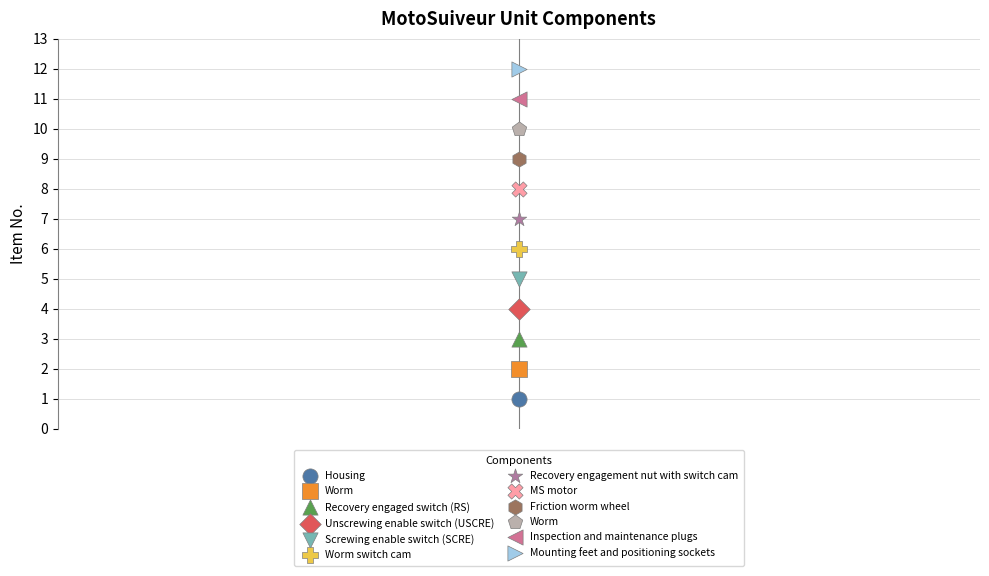

Approximately how many times larger is the value at Recovery engagement nut with switch cam compared to Recovery engaged switch (RS)?

2.3